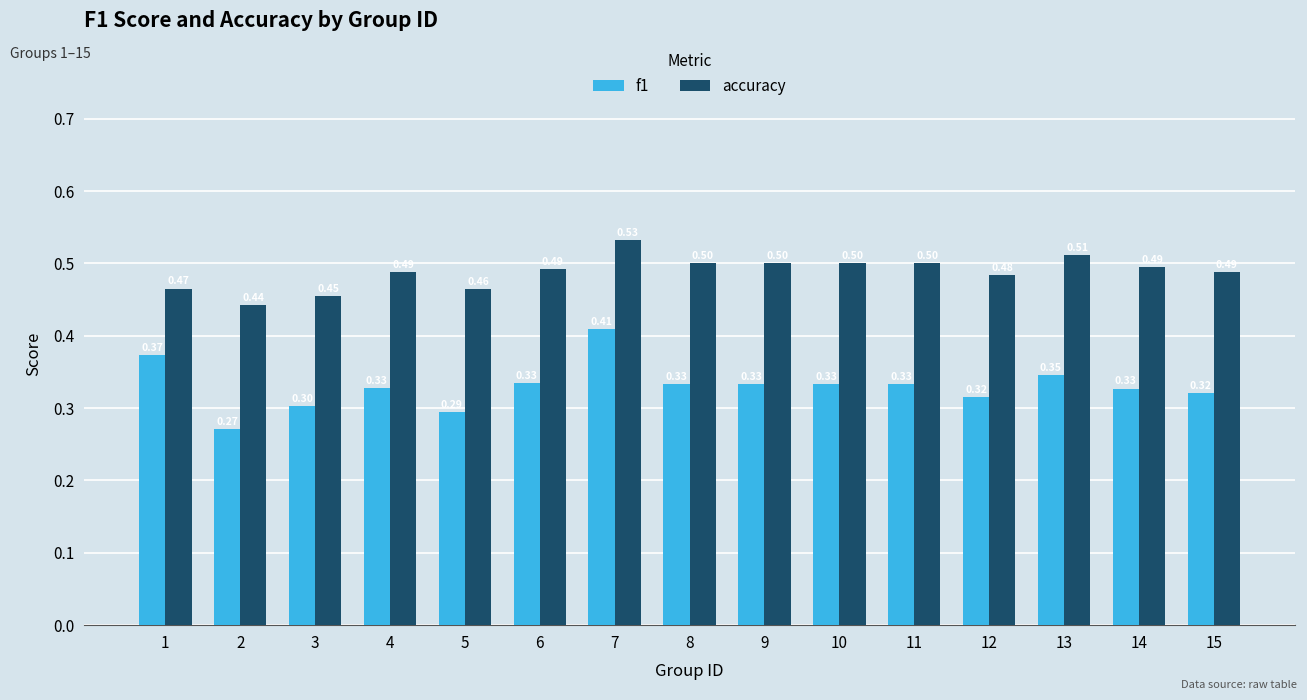

What is the maximum value for accuracy?

0.5